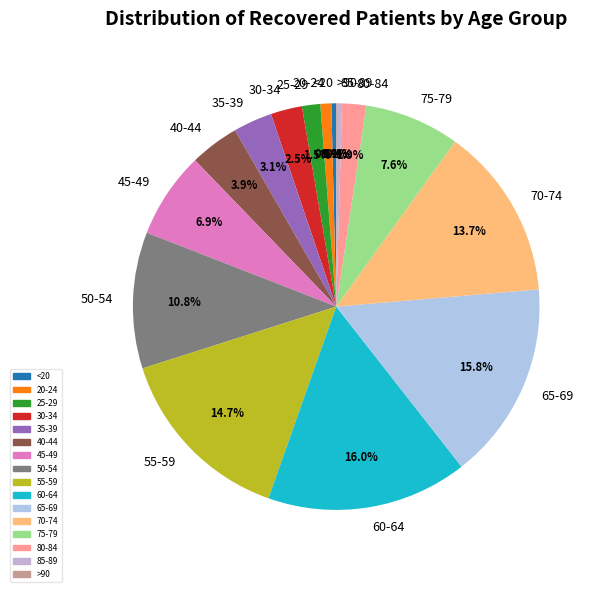

Does 55-59 account for over 50% of the chart?

No